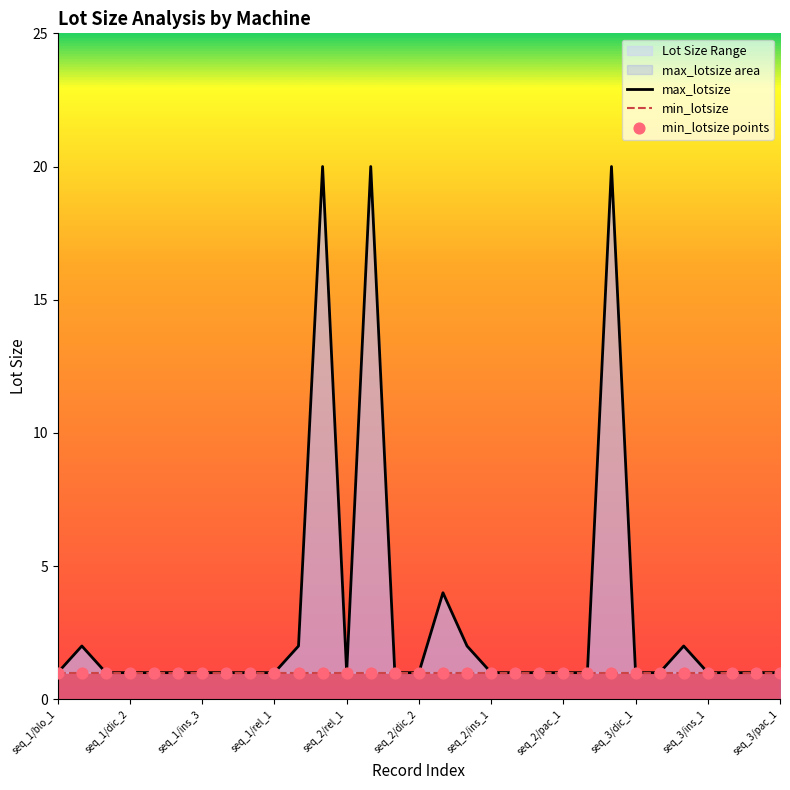

What is the ratio of the value at seq_2/tsk_1 to the value at seq_3/ins_1?

4.0